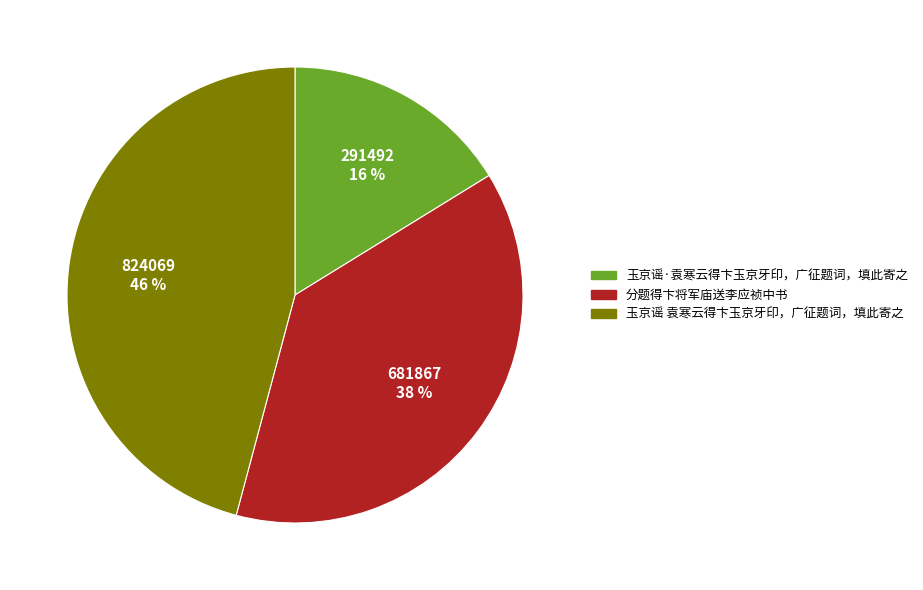

Does 分题得卞将军庙送李应祯中书 represent more than half of the total?

No